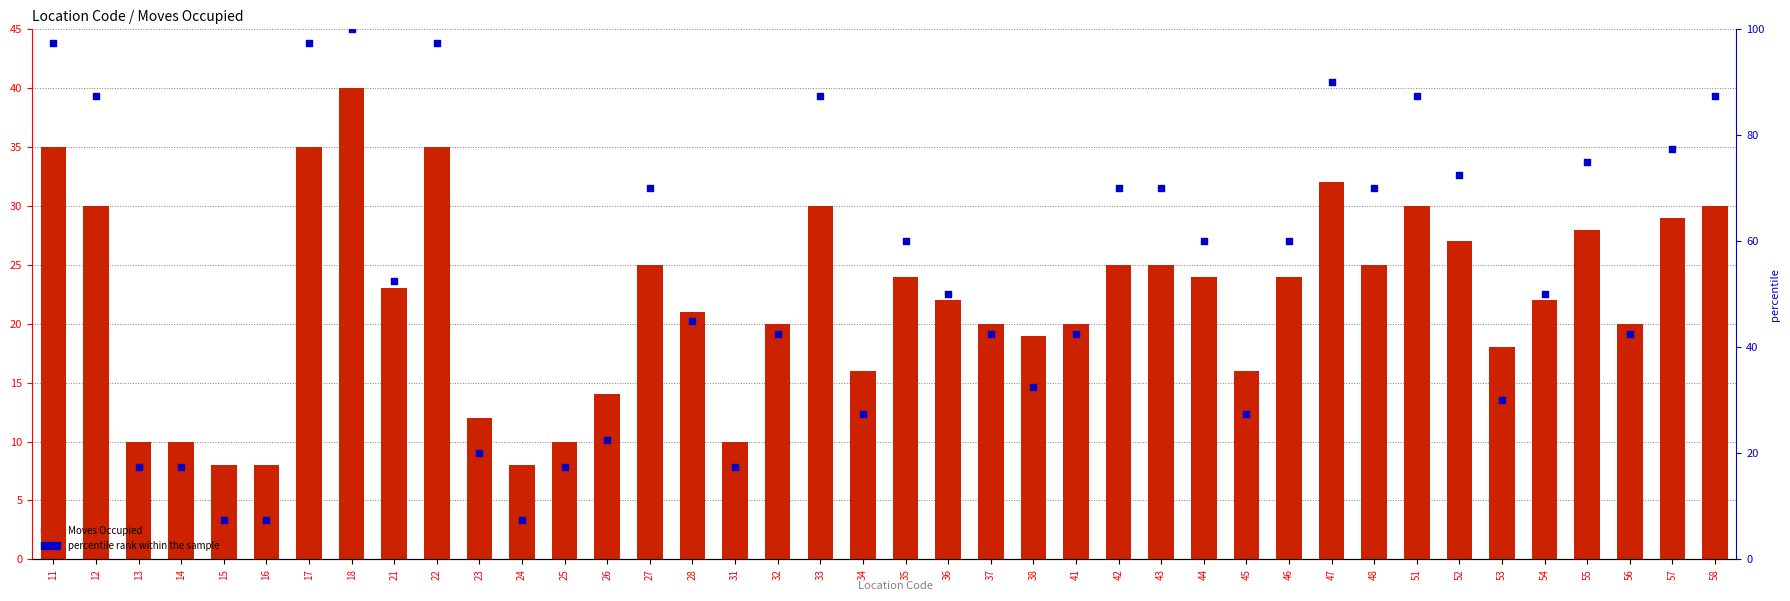

At how many categories does at least one series exceed 90?

4